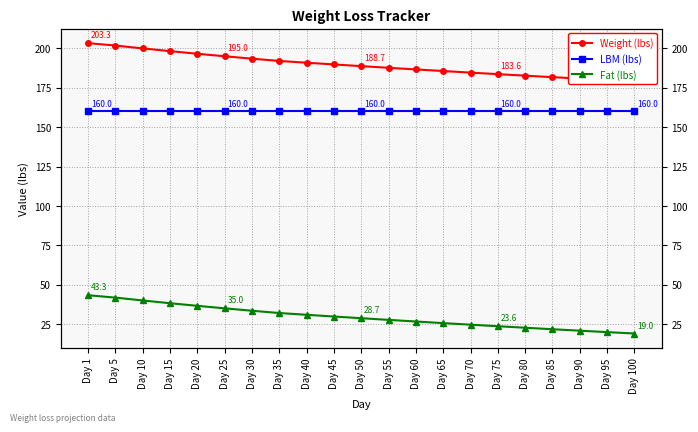

What is the sum of the LBM (lbs) values at Day 95 and Day 15?

320.0